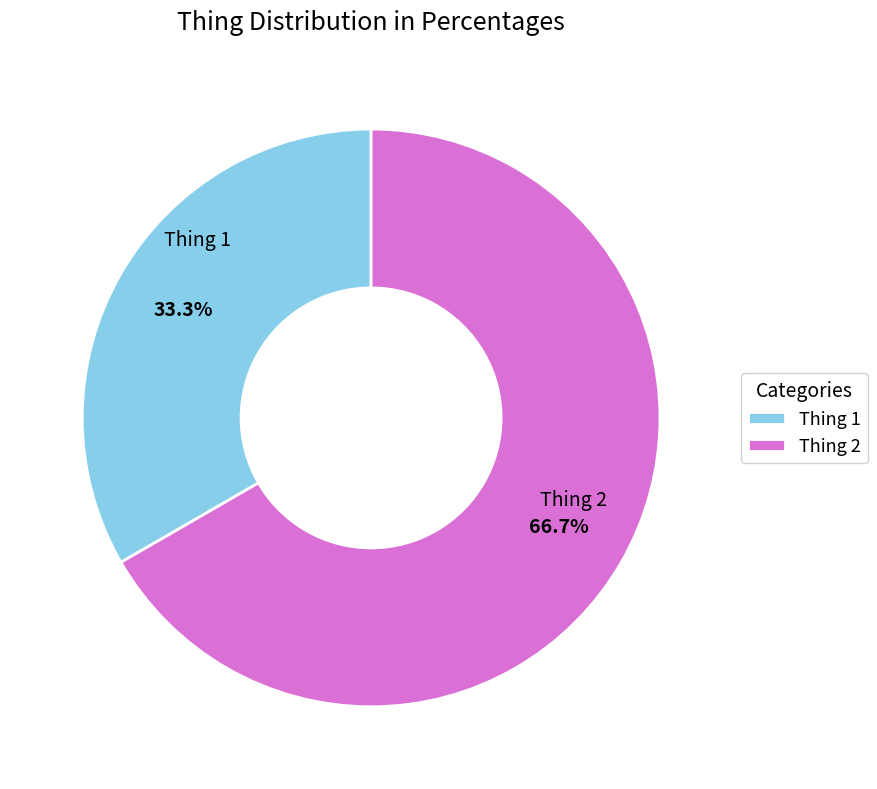

Rank the categories by value from lowest to highest.

Thing 1, Thing 2